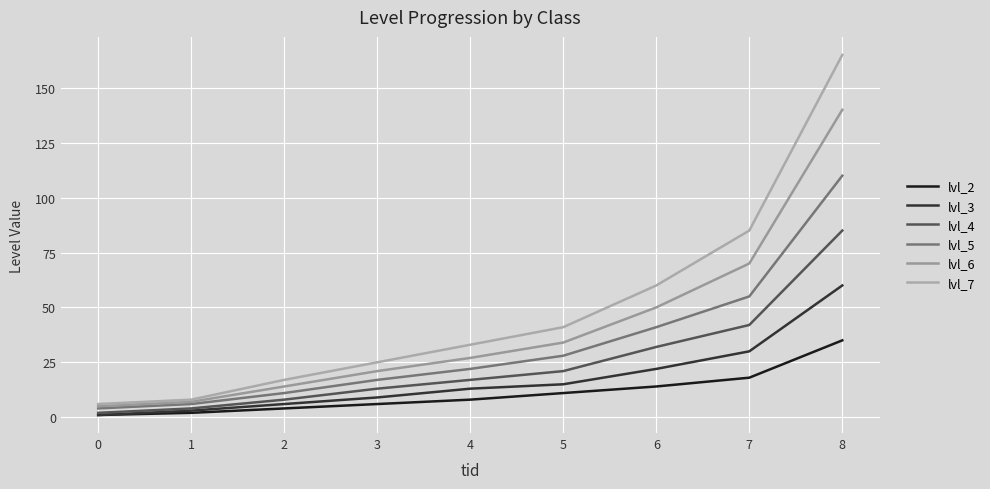

How many series are shown in this chart?

6